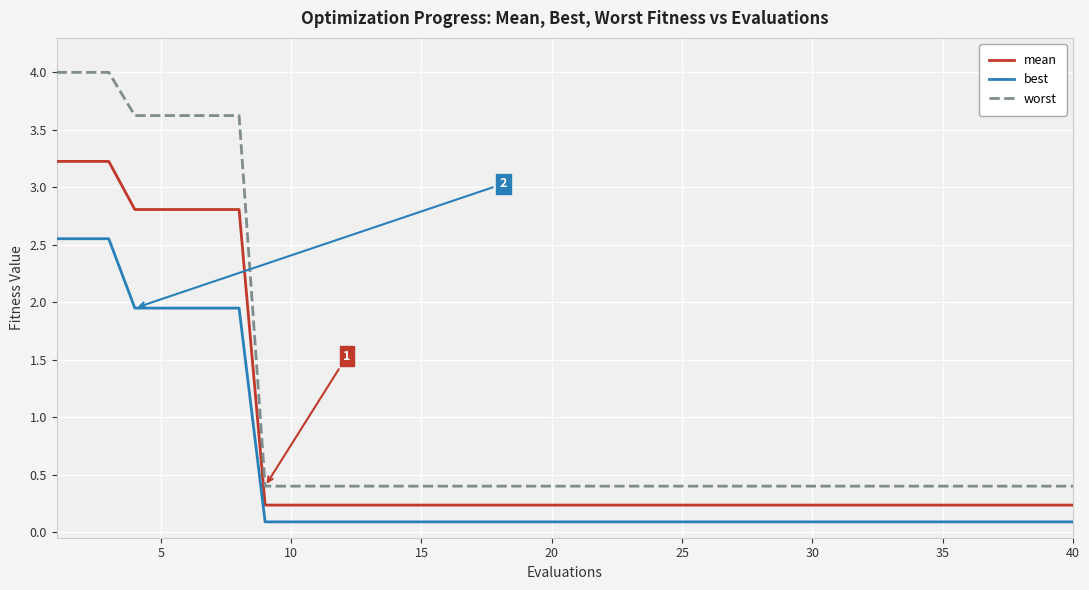

True or false: worst and best intersect in this chart.

False